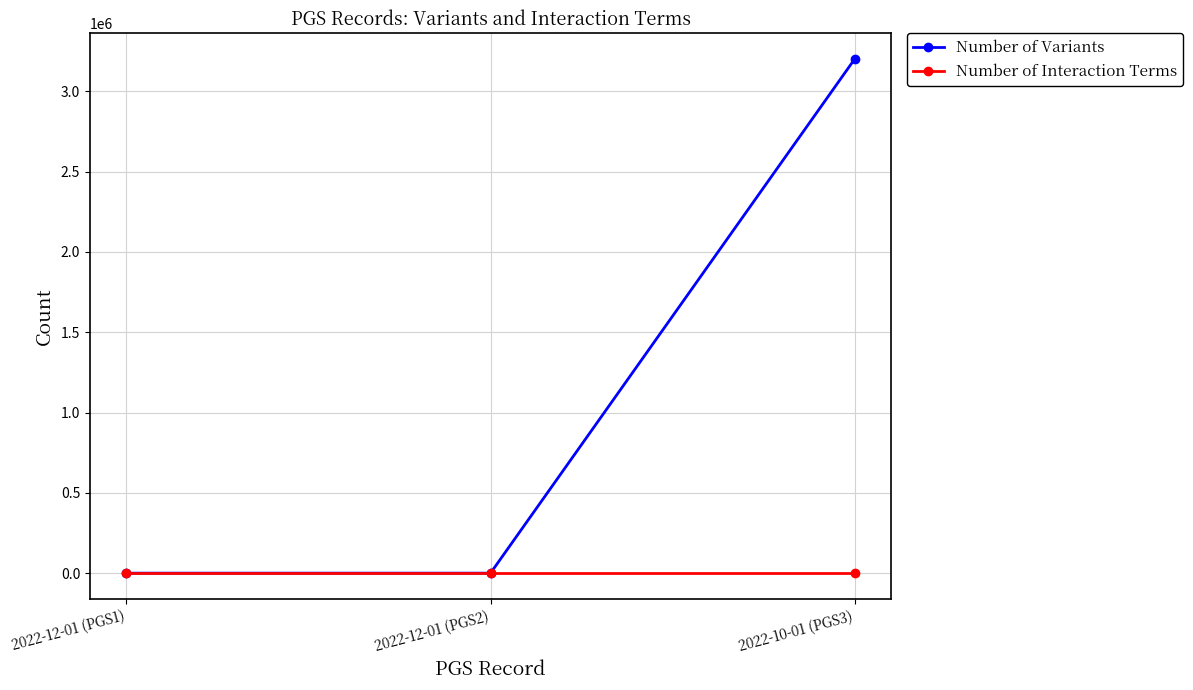

What is the label of the 1st point from the left?

2022-12-01 (PGS1)